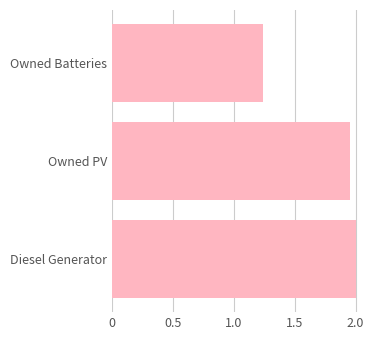

How many categories are shown in the chart?

3